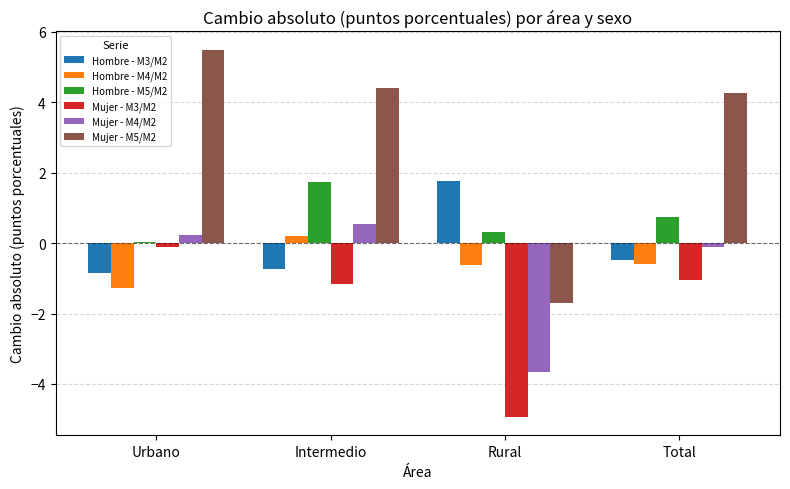

Which category has the highest value in the Mujer - M4/M2 series?

Intermedio